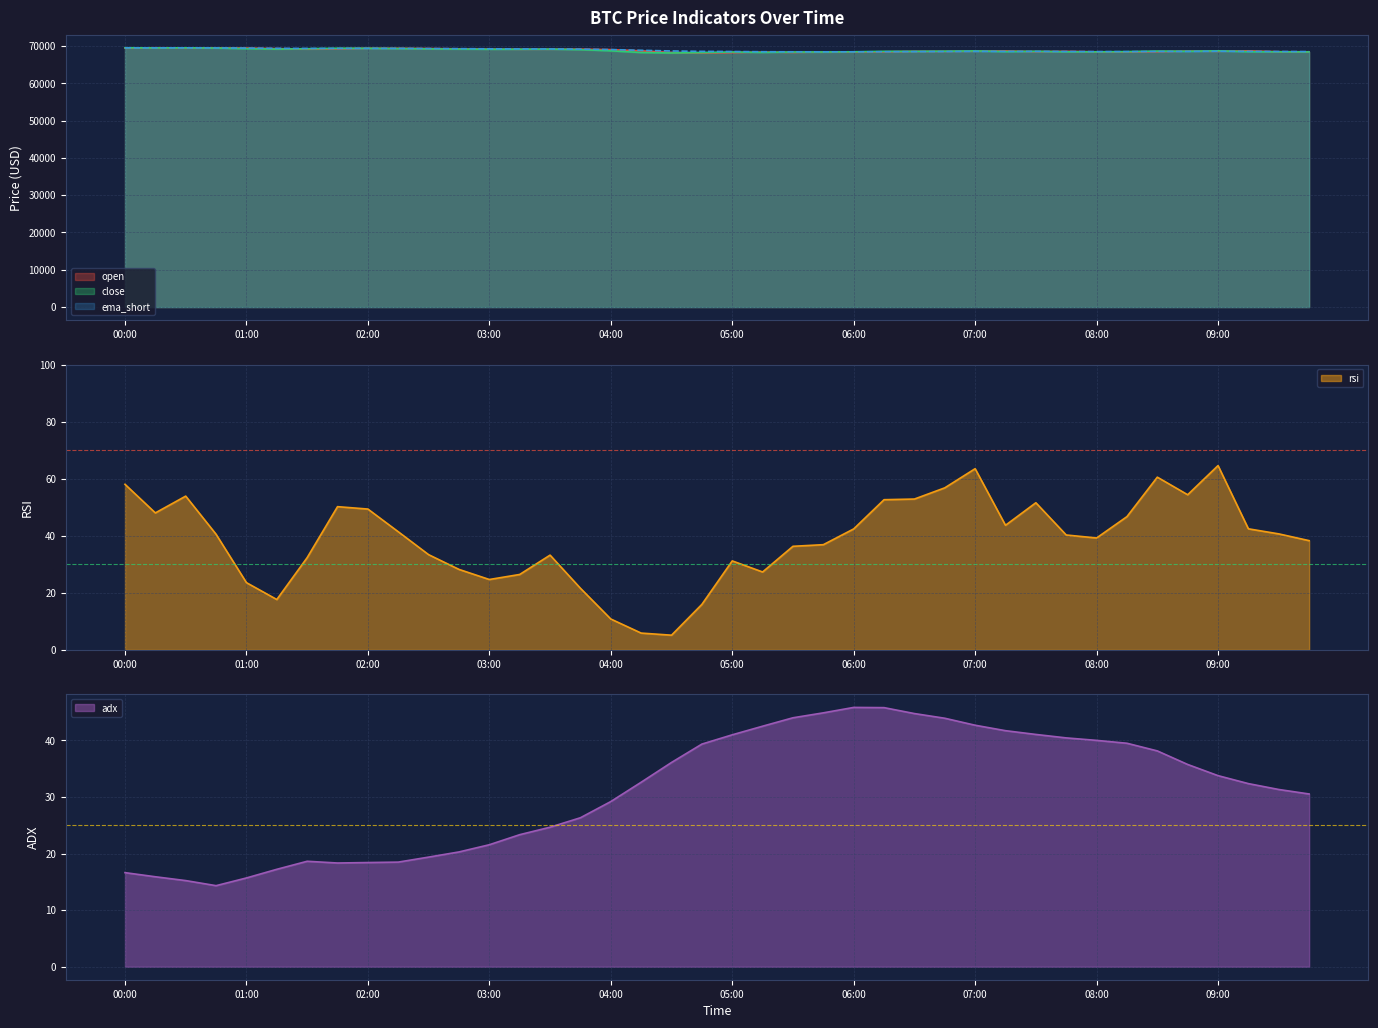

Reading right to left, transcribe all the data shown in this chart.

open: 68428.7	68454.0	68693.0	68570.0	68622.0	68479.0	68418.7	68432.0	68564.0	68484.8	68666.7	68592.0	68551.4	68548.9	68435.1	68379.9	68373.7	68272.0	68379.5	68214.9	68113.4	68232.0	68686.0	69010.1	69146.8	69118.7	69110.9	69159.8	69223.0	69303.4	69368.0	69374.7	69249.0	69174.0	69278.0	69434.0	69498.6	69472.0	69515.2	69442.0
close: 68397.4	68428.7	68454.0	68693.0	68570.0	68622.0	68479.0	68418.6	68432.0	68564.0	68484.8	68666.7	68592.0	68551.4	68548.9	68435.1	68379.9	68373.7	68272.0	68379.5	68214.9	68113.4	68232.0	68686.0	69010.1	69146.8	69118.7	69110.9	69159.8	69223.0	69303.4	69368.0	69374.7	69249.0	69174.0	69278.0	69434.0	69498.6	69472.0	69515.1
ema_short: 68485.2	68514.5	68543.1	68572.8	68532.7	68520.3	68486.4	68488.9	68512.3	68539.0	68530.7	68546.0	68505.7	68477.0	68452.2	68419.9	68414.8	68426.5	68444.1	68501.4	68542.1	68651.2	68830.4	69029.9	69144.5	69189.3	69203.5	69231.7	69272.0	69309.4	69338.2	69349.8	69343.7	69333.4	69361.5	69424.1	69472.7	69485.7	69481.4	69484.5
rsi: 38.3	40.7	42.4	64.6	54.4	60.5	46.7	39.2	40.3	51.6	43.7	63.5	56.8	52.9	52.6	42.4	36.9	36.3	27.3	31.2	16.0	5.2	5.9	10.8	21.6	33.2	26.4	24.7	28.2	33.4	41.4	49.4	50.2	32.3	17.7	23.6	40.5	53.9	48.0	58.0
adx: 30.5	31.3	32.3	33.8	35.7	38.1	39.5	40.0	40.4	41.0	41.7	42.7	43.9	44.7	45.8	45.8	44.8	44.0	42.5	41.0	39.3	36.1	32.6	29.2	26.3	24.6	23.3	21.6	20.3	19.4	18.5	18.4	18.3	18.6	17.2	15.7	14.3	15.2	15.9	16.6